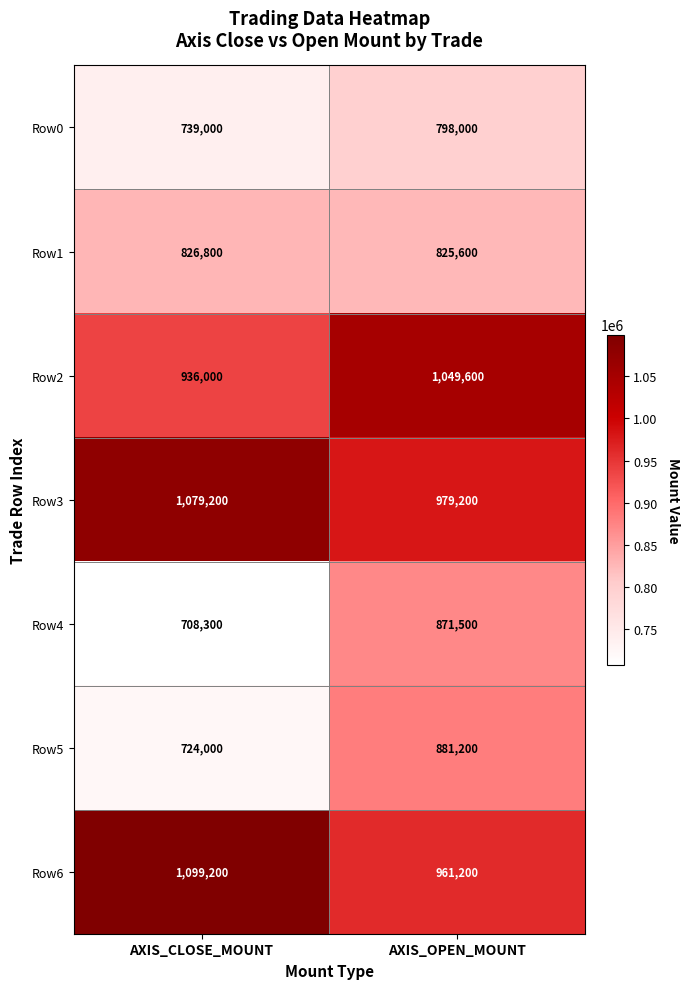

Reading left to right, what are all the values shown in this chart?

Row0: 739000	798000
Row1: 826800	825600
Row2: 936000	1049600
Row3: 1079200	979200
Row4: 708300	871500
Row5: 724000	881200
Row6: 1099200	961200